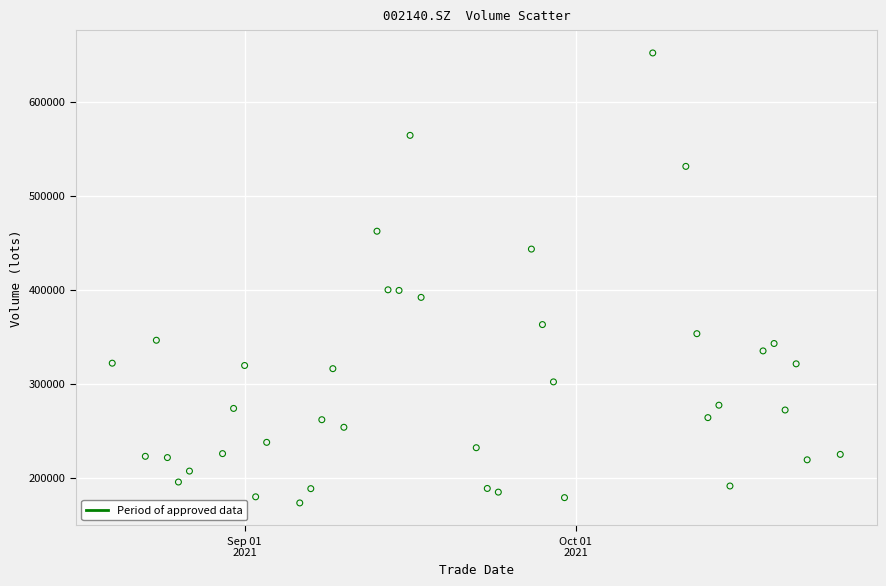

What is the range of X values (max minus min)?

66.0